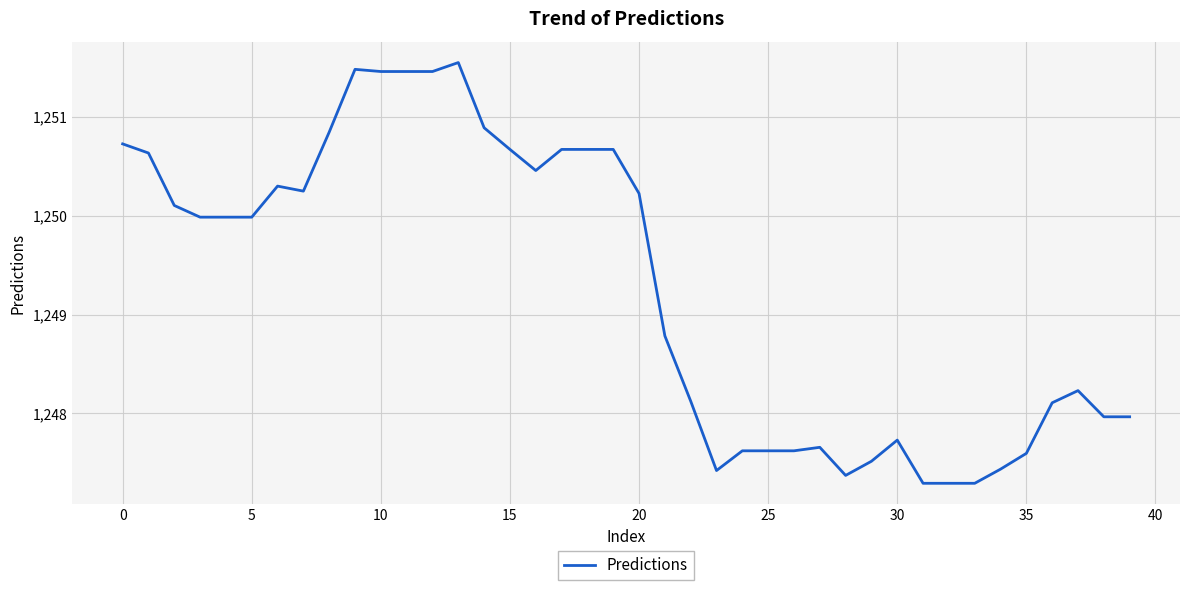

What is the smallest value displayed?

1247.3